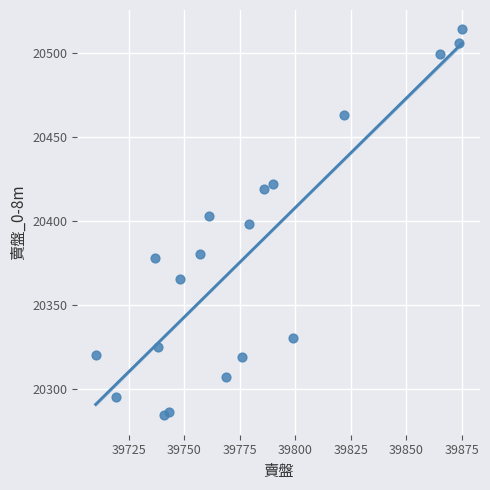

What is the range of X values (max minus min)?

165